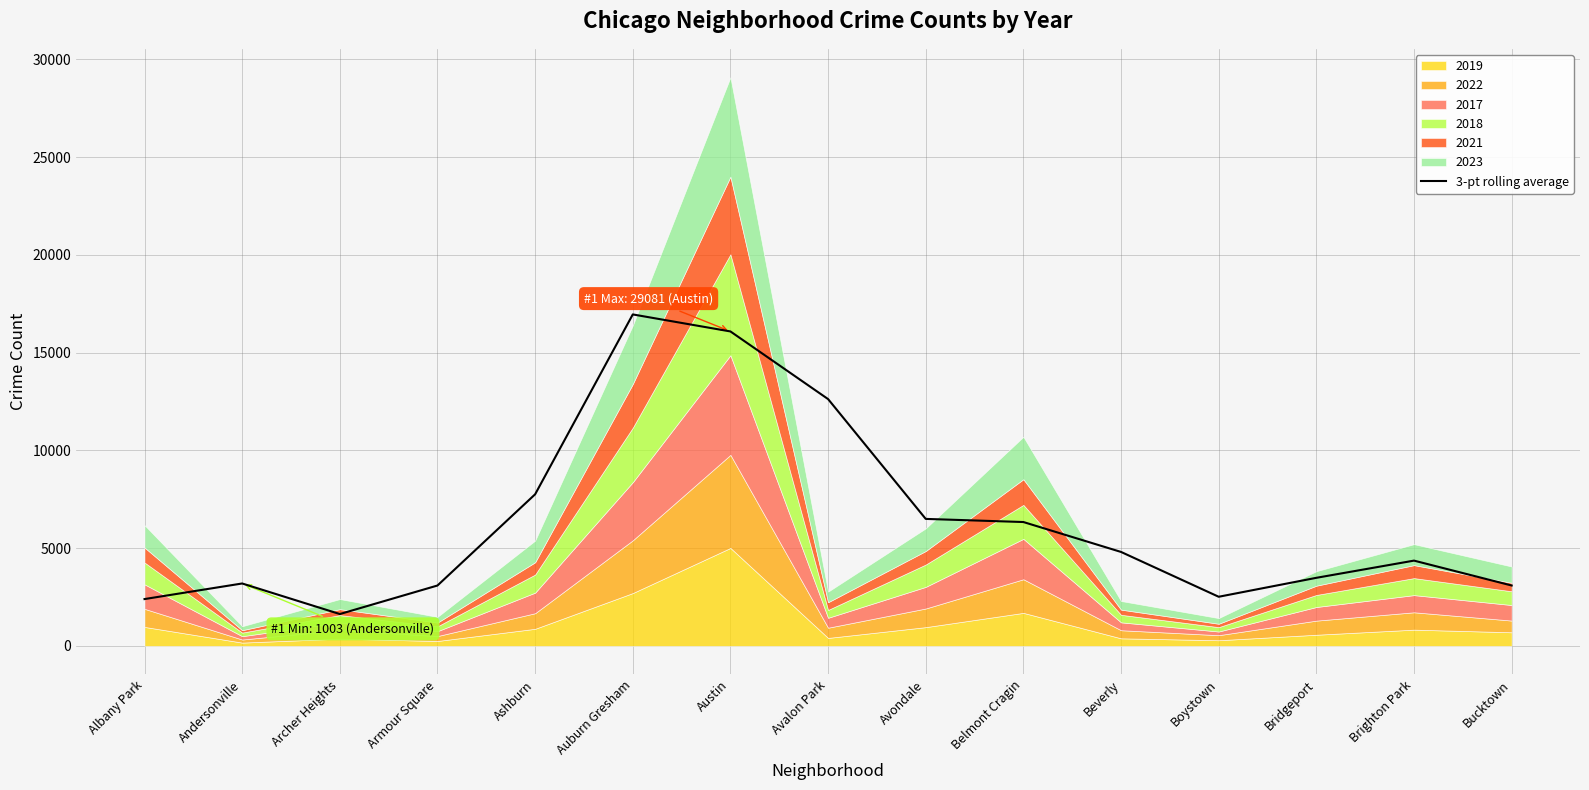

The value at Beverly is 4802.7. True or false?

True